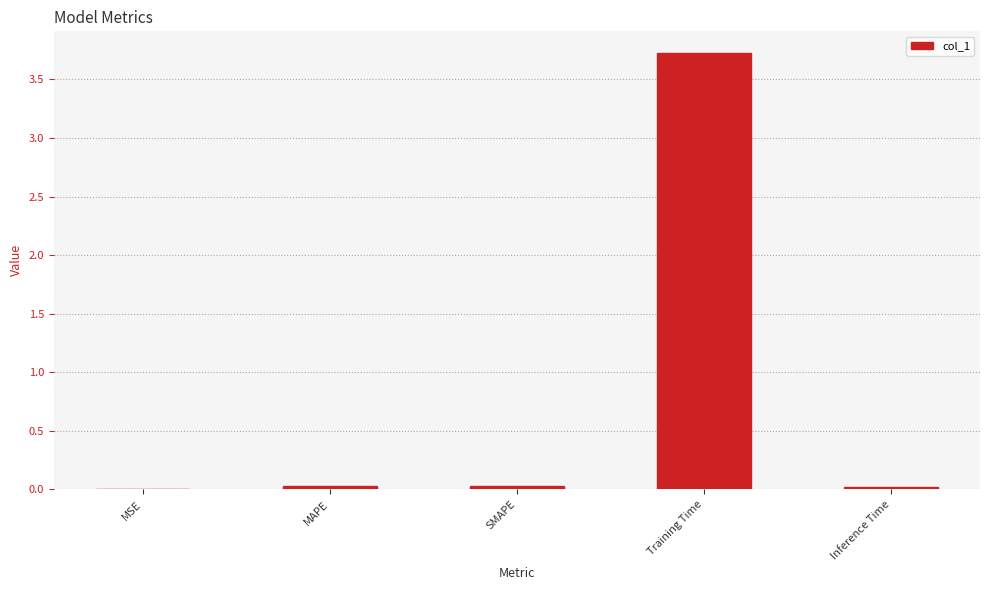

What is the greatest value displayed?

3.7